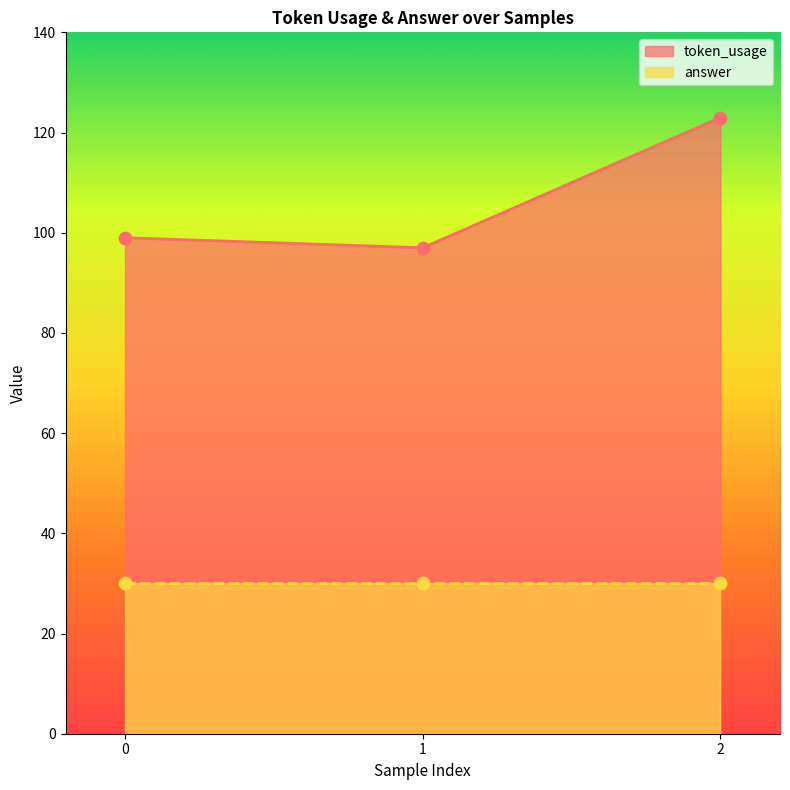

What is the change in value from 0 to 2?

+24